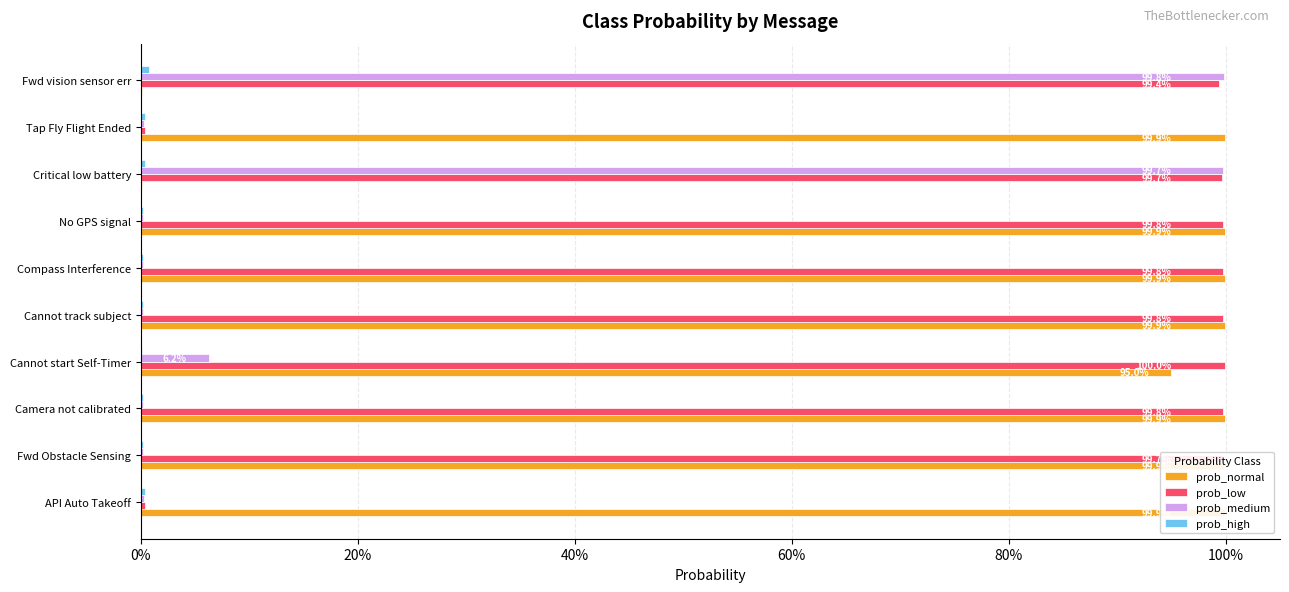

Reading left to right, what are all the values shown in this chart?

prob_normal: 1.0	1.0	1.0	0.9	1.0	1.0	1.0	0.0	1.0	0.0
prob_low: 0.0	1.0	1.0	1.0	1.0	1.0	1.0	1.0	0.0	1.0
prob_medium: 0.0	0.0	0.0	0.1	0.0	0.0	0.0	1.0	0.0	1.0
prob_high: 0.0	0.0	0.0	0.0	0.0	0.0	0.0	0.0	0.0	0.0